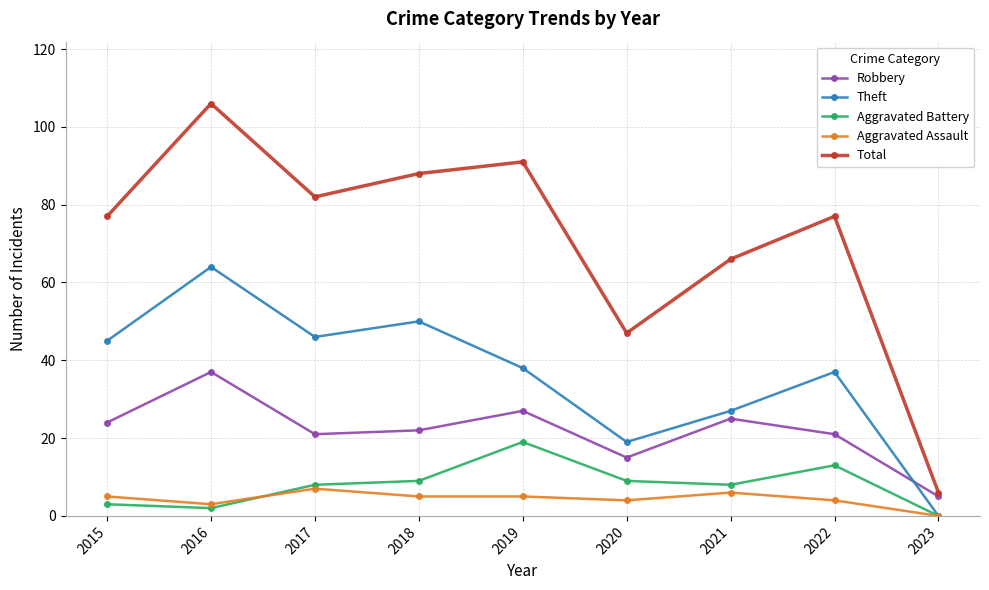

What is the value of the Robbery point at the 7th from the left?

25